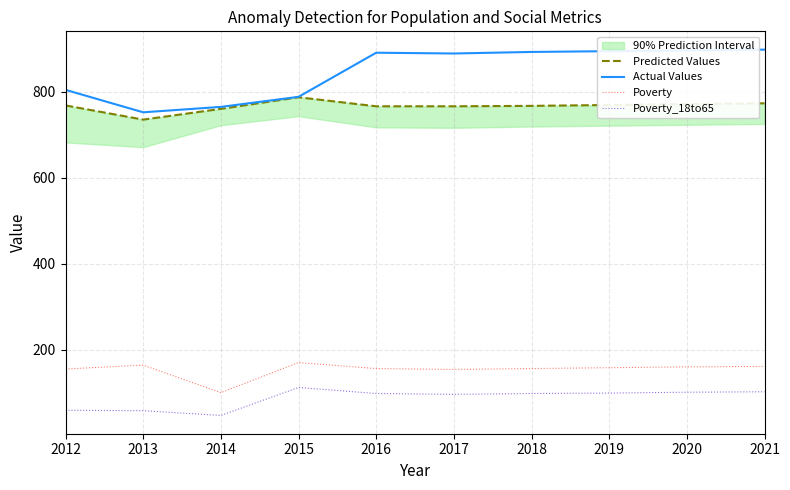

Where is the first local maximum for Poverty?

2013